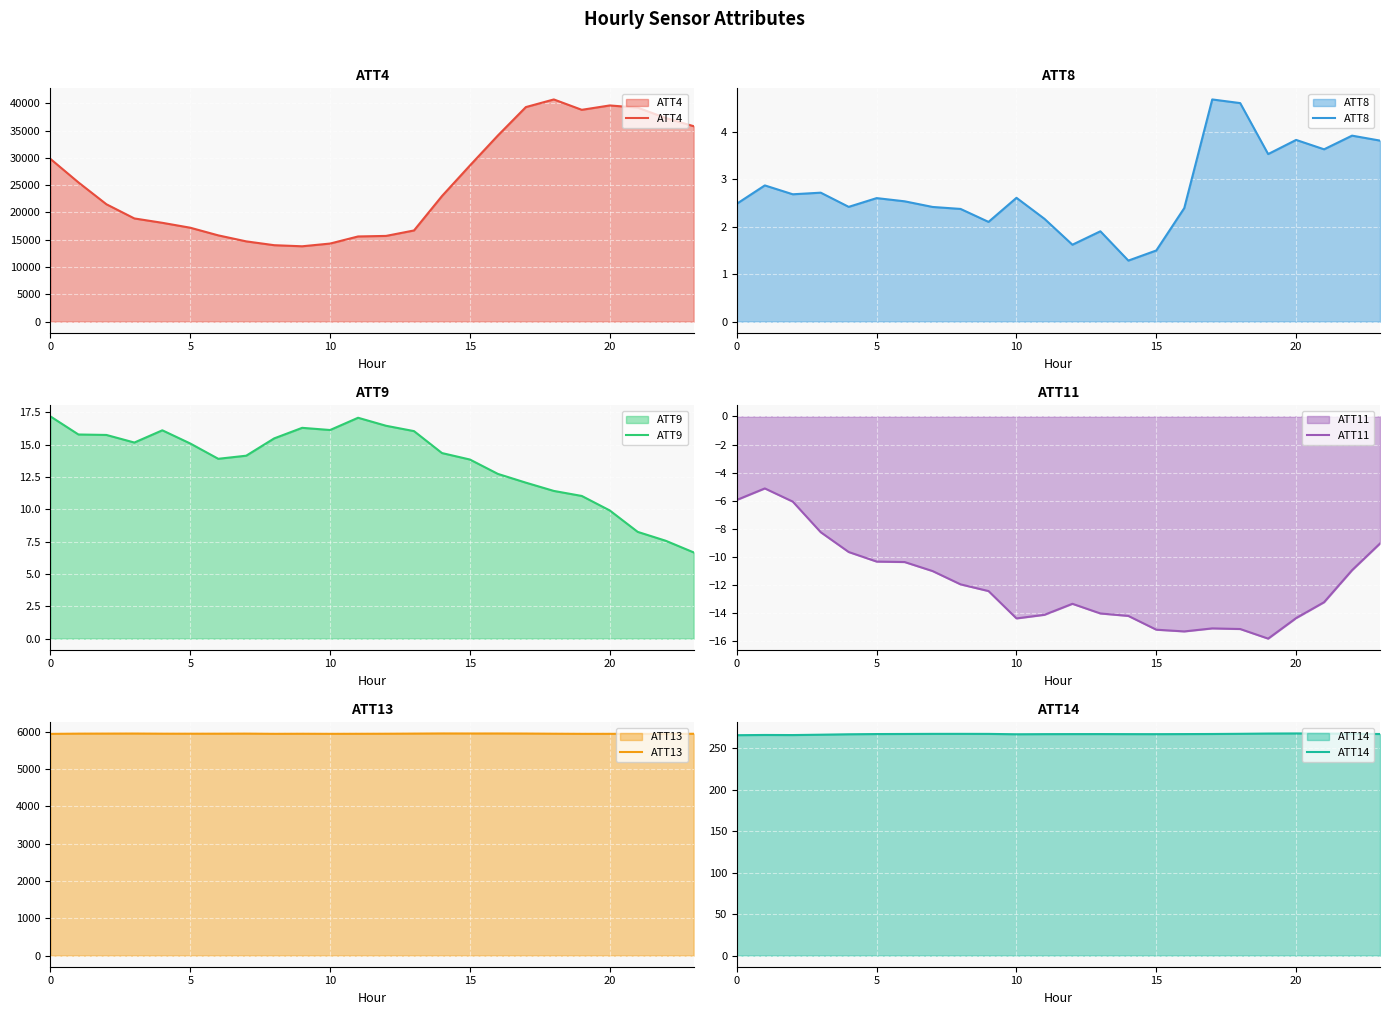

True or false: ATT4 and ATT9 cross at least once.

False